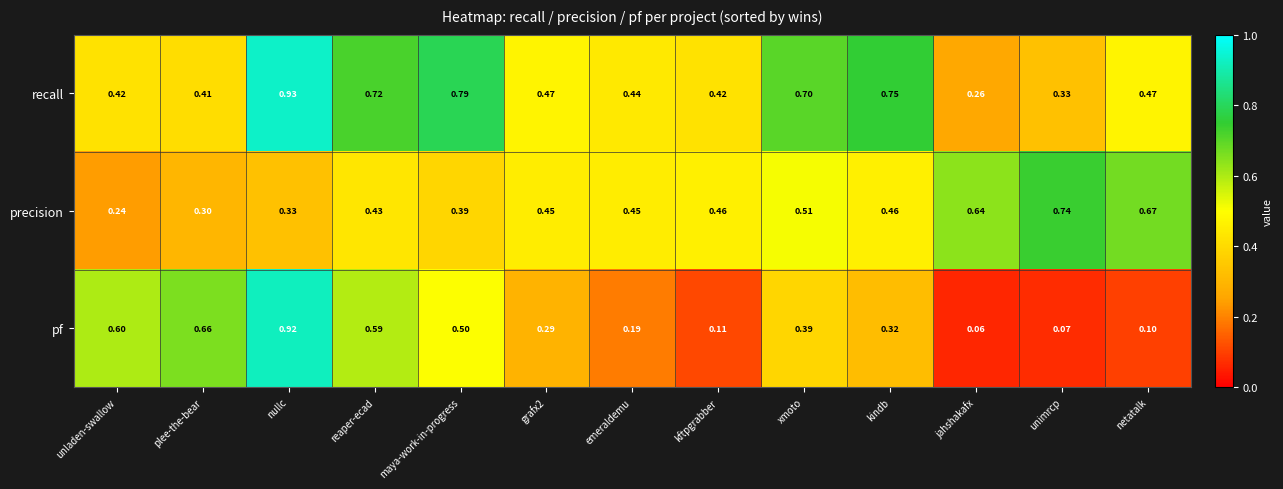

Which series has the largest range (max minus min)?

pf